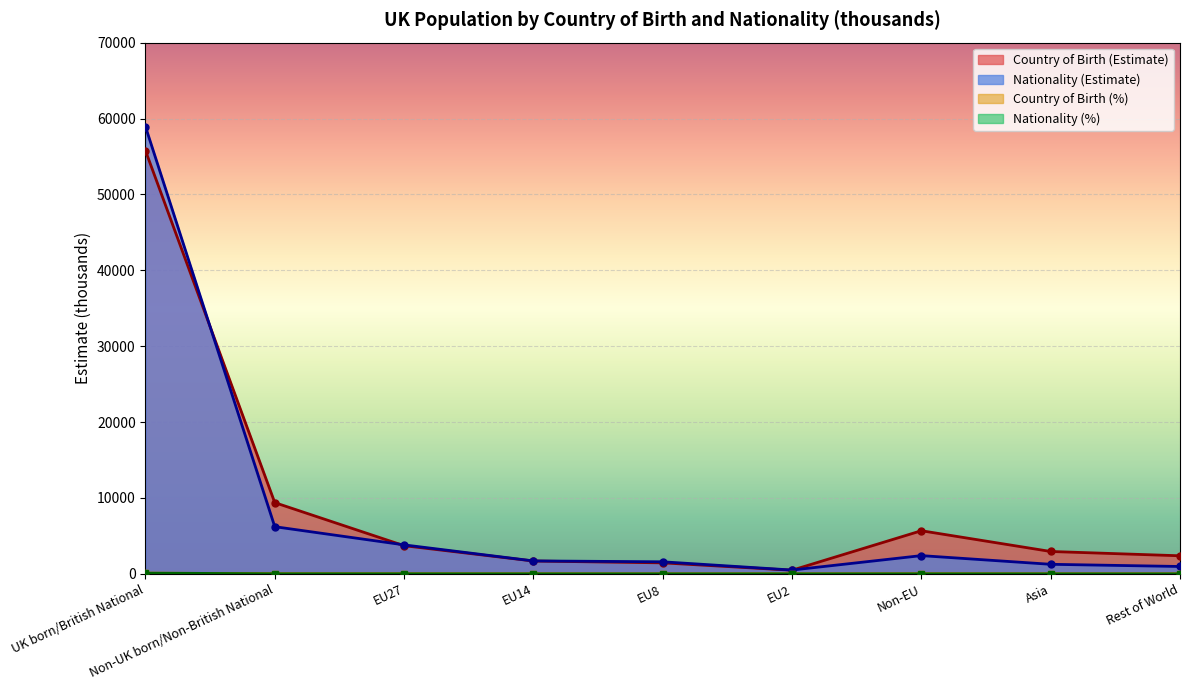

How many values in the Nationality (%) series exceed 3?

4